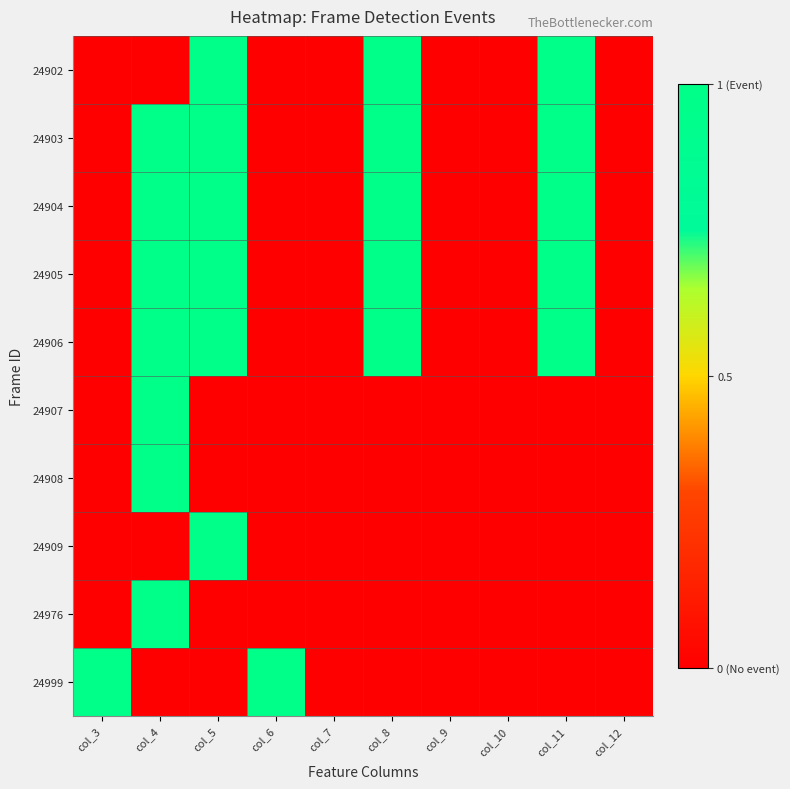

Which has a higher value, col_12 or col_5?

col_5